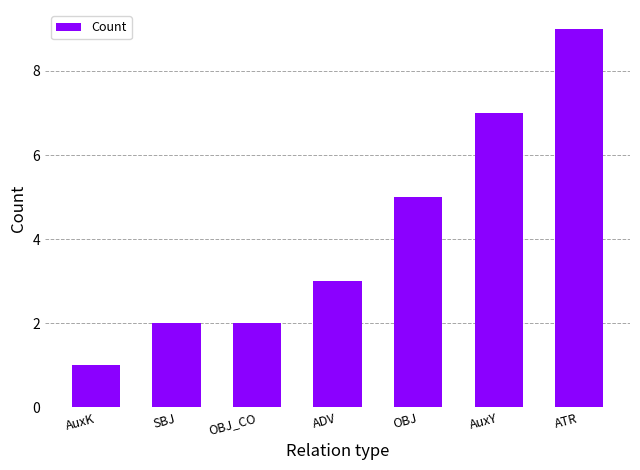

What is the label of the 4th bar from the right?

ADV